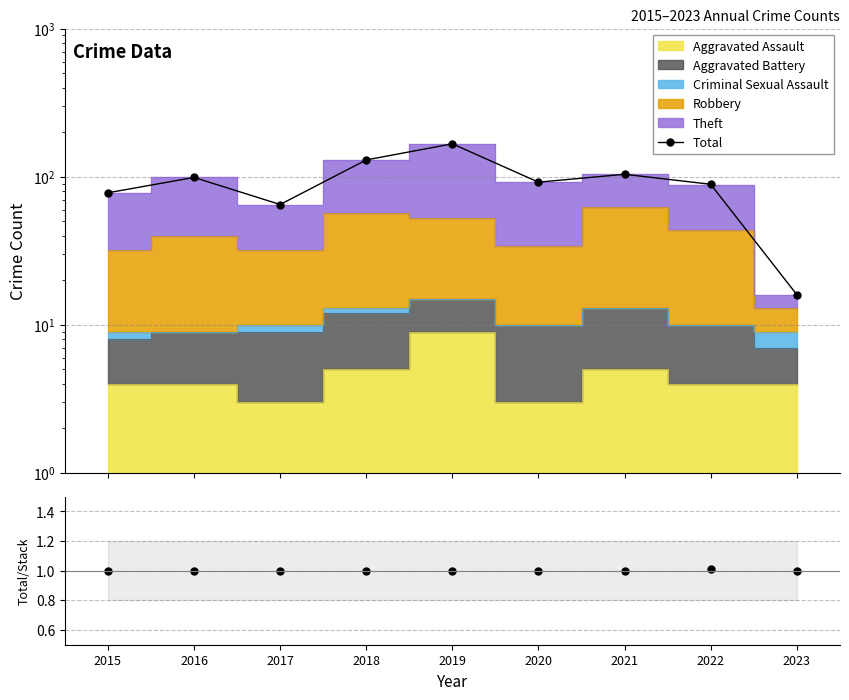

What is the sum of the Total / Stack values at 2020 and 2021?

2.0